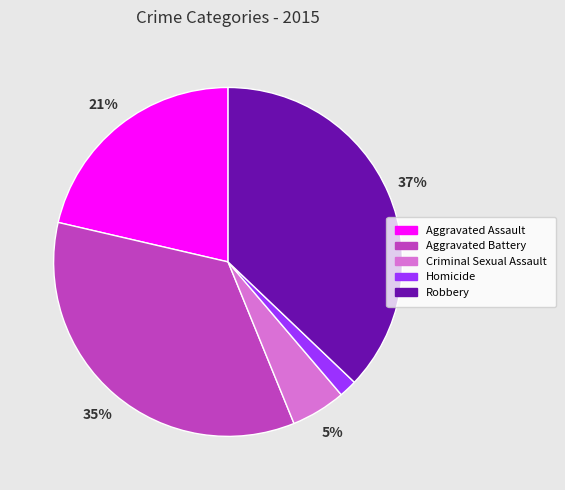

Does Robbery account for over 50% of the chart?

No